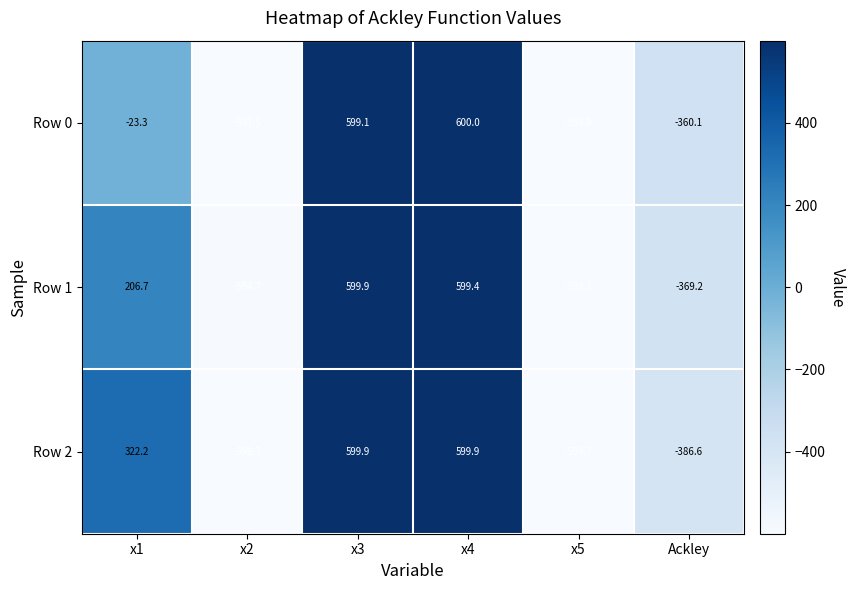

Count the number of data series in this chart.

3